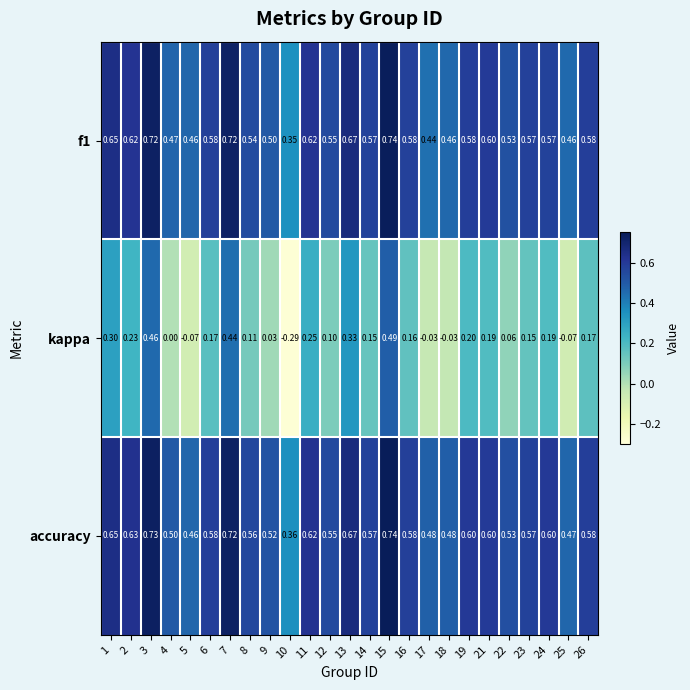

Is the value of accuracy at 3 greater than the value of kappa at 24?

Yes